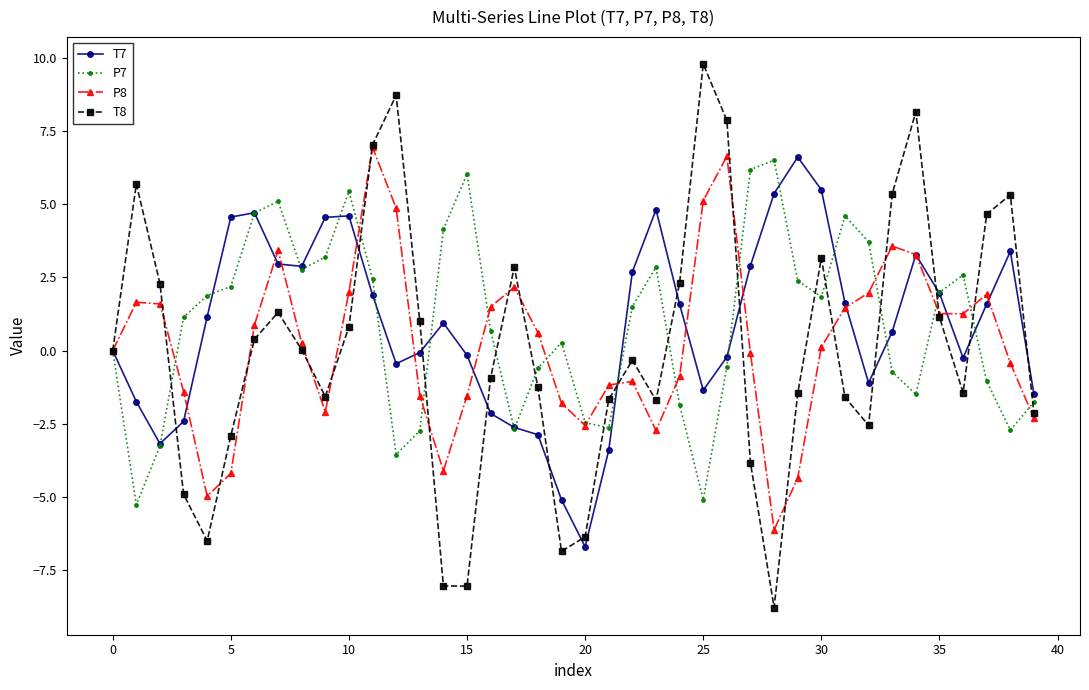

Which series has the largest range (max minus min)?

T8